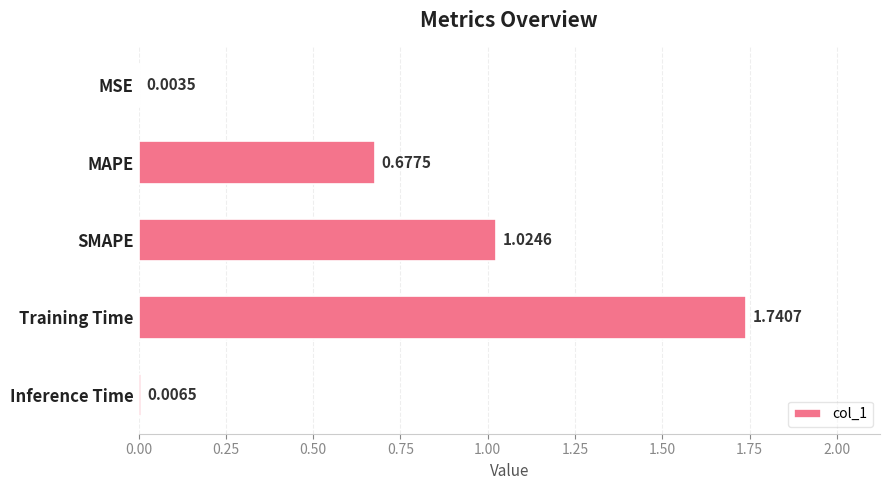

Does the chart contain stacked bars?

No